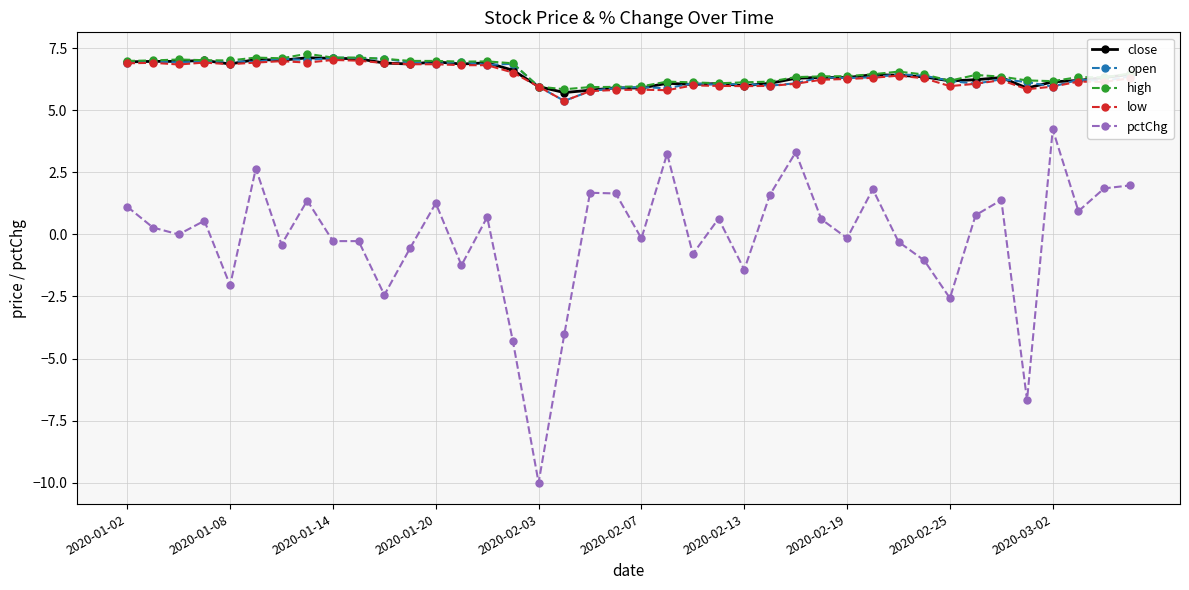

What is the value of the low point at the 6th from the left?

6.9